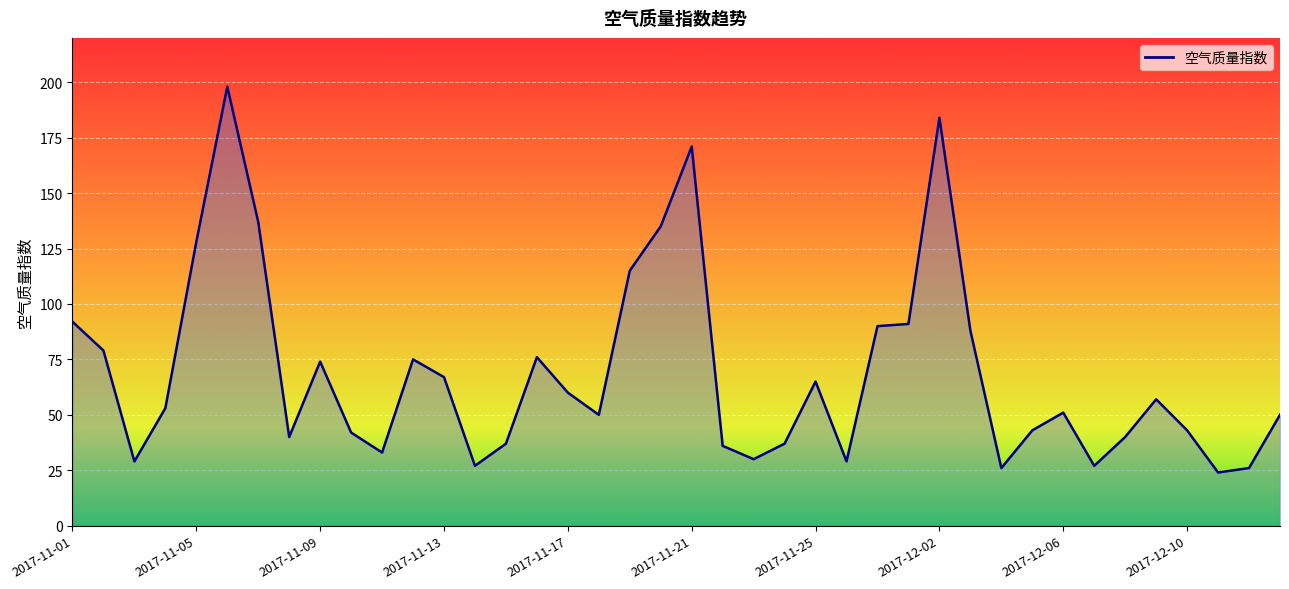

What is the greatest value displayed?

198